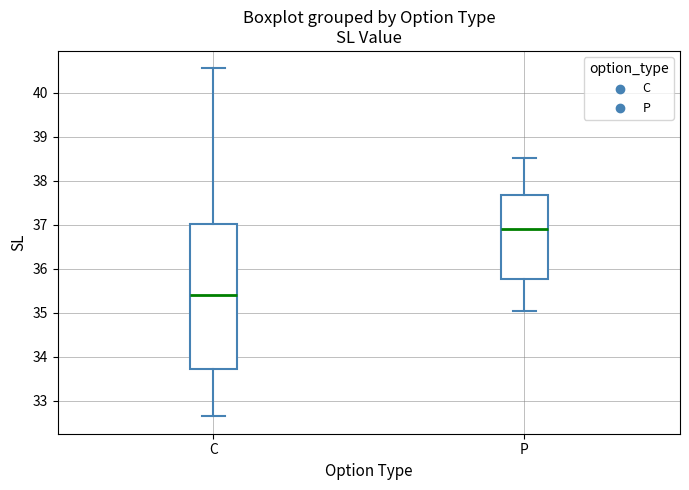

Which box is the tallest, from its lower edge to its upper edge?

C